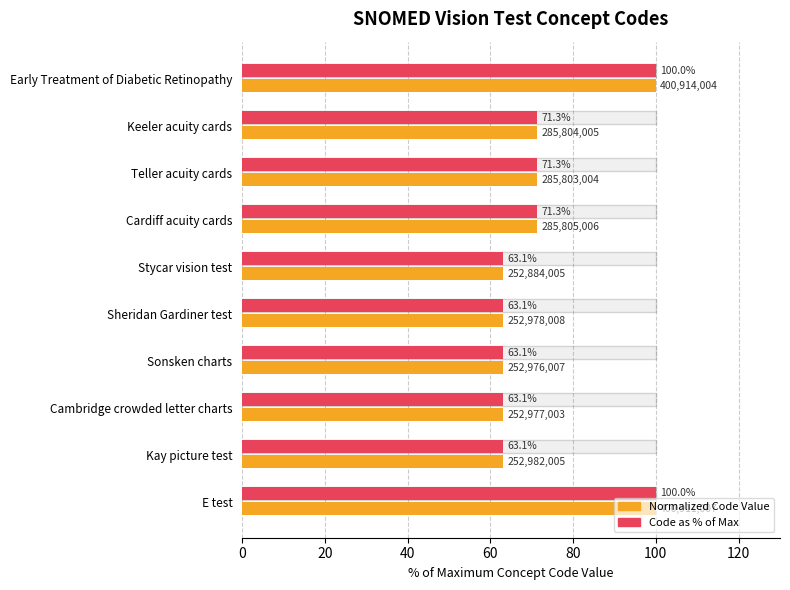

What is the greatest value displayed?

100.0